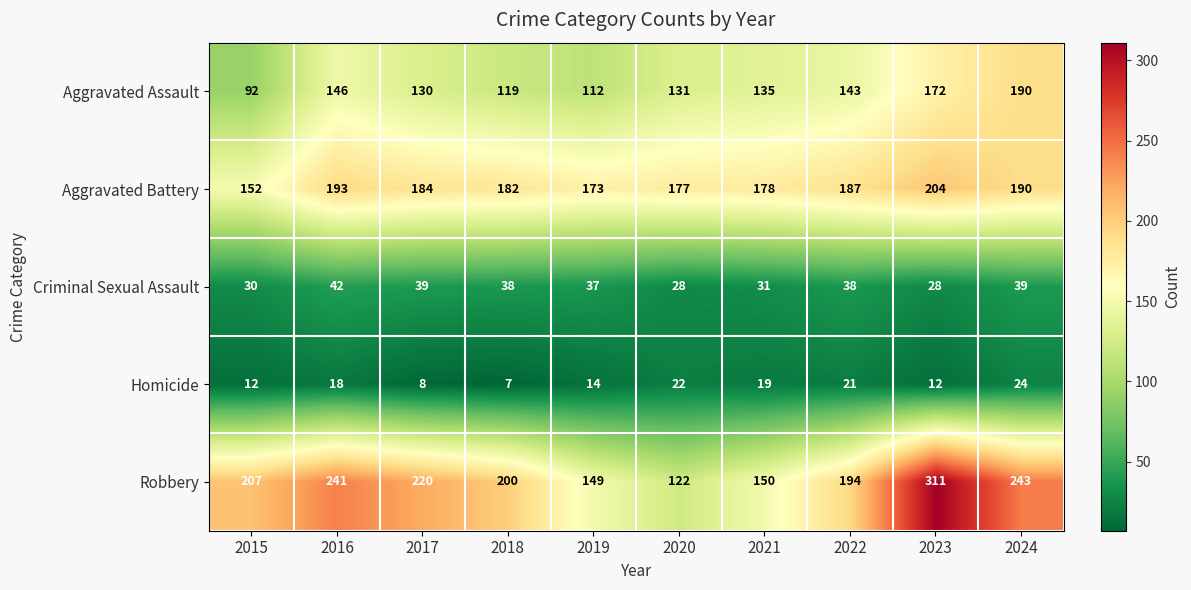

Where is Robbery nearest to the value 216?

2017